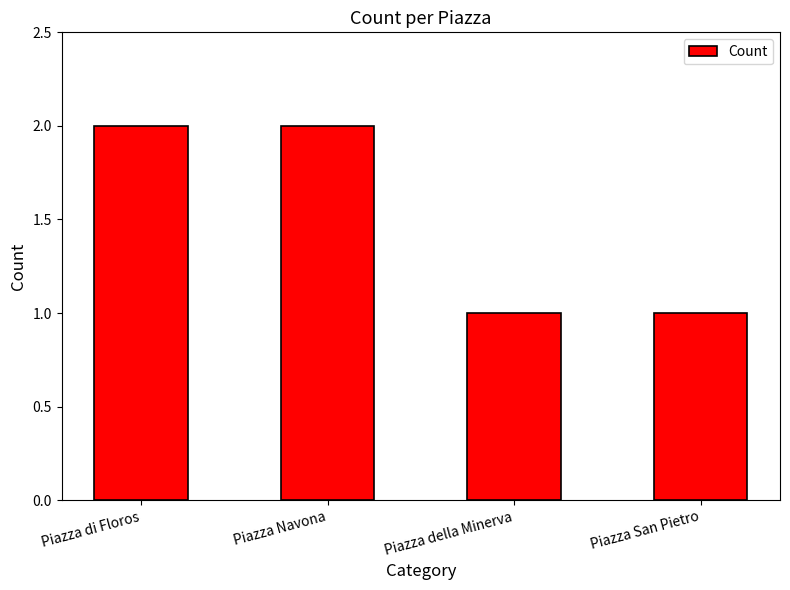

Reading left to right, extract all data points from this chart.

Piazza di Floros=2	Piazza Navona=2	Piazza della Minerva=1	Piazza San Pietro=1